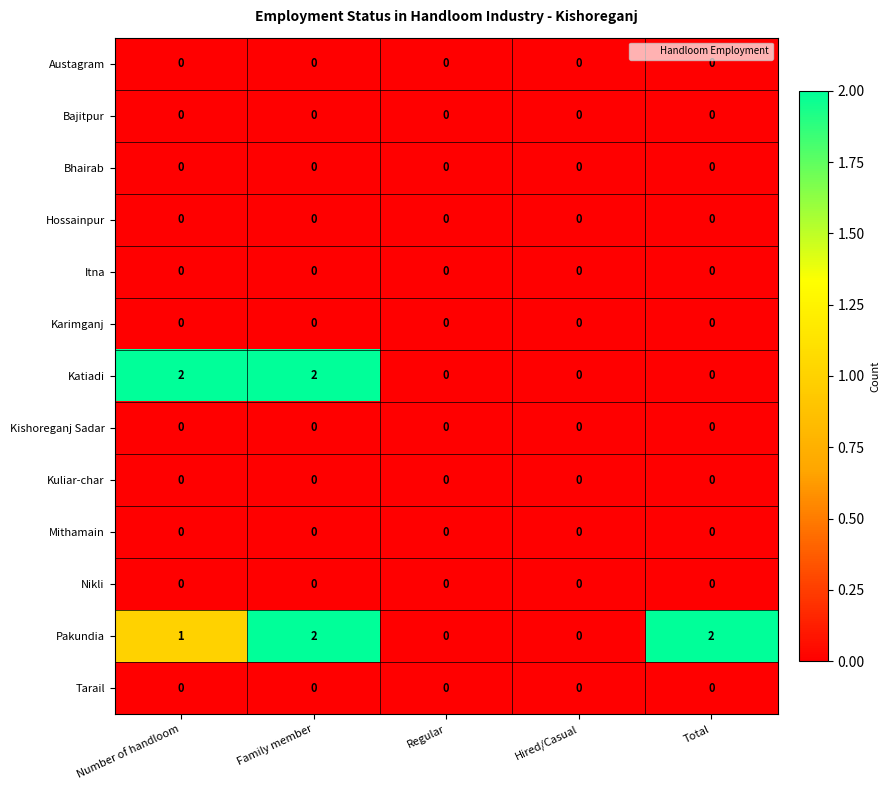

At how many categories does at least one series exceed 1?

3